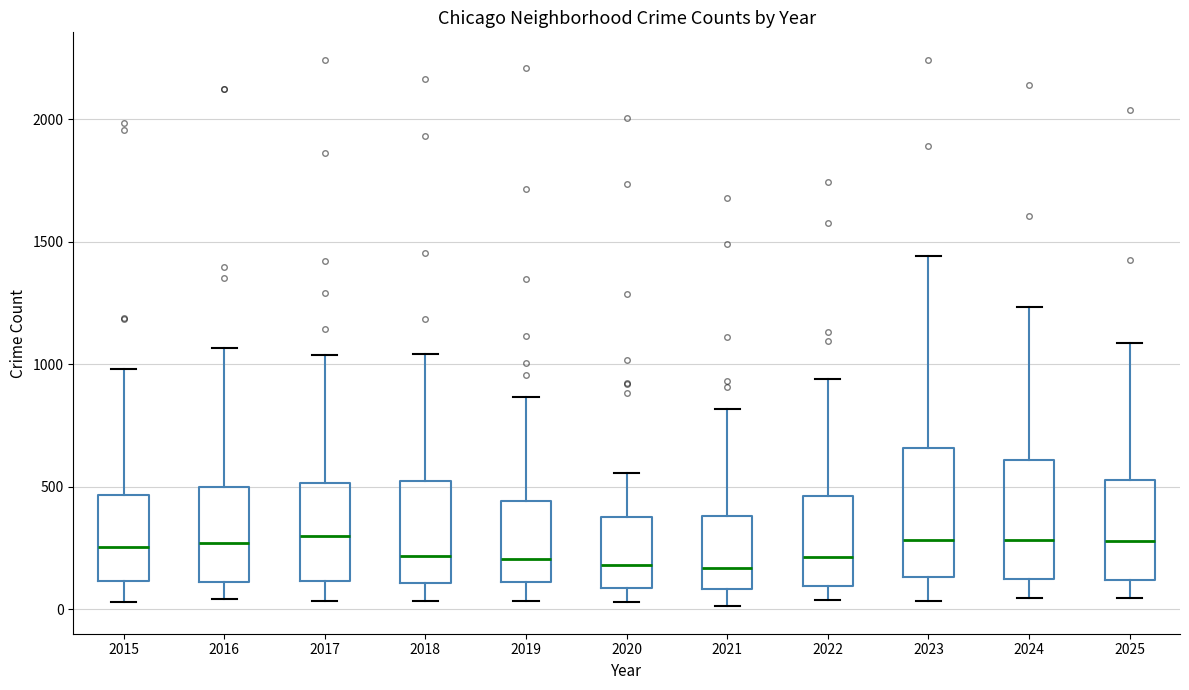

Reading left to right, read every box against the y-axis: the position of its median line, the range the box covers, and the ends of its whiskers. The values are not printed on the chart, so give them approximately, as read against the axis.

2015: median 250, box 100 to 450, whiskers 50 to 1000
2016: median 250, box 100 to 500, whiskers 50 to 1050
2017: median 300, box 100 to 500, whiskers 50 to 1050
2018: median 200, box 100 to 500, whiskers 50 to 1050
2019: median 200, box 100 to 450, whiskers 50 to 850
2020: median 200, box 100 to 400, whiskers 50 to 550
2021: median 150, box 100 to 400, whiskers 0 to 800
2022: median 200, box 100 to 450, whiskers 50 to 950
2023: median 300, box 150 to 650, whiskers 50 to 1450
2024: median 300, box 100 to 600, whiskers 50 to 1250
2025: median 300, box 100 to 550, whiskers 50 to 1100